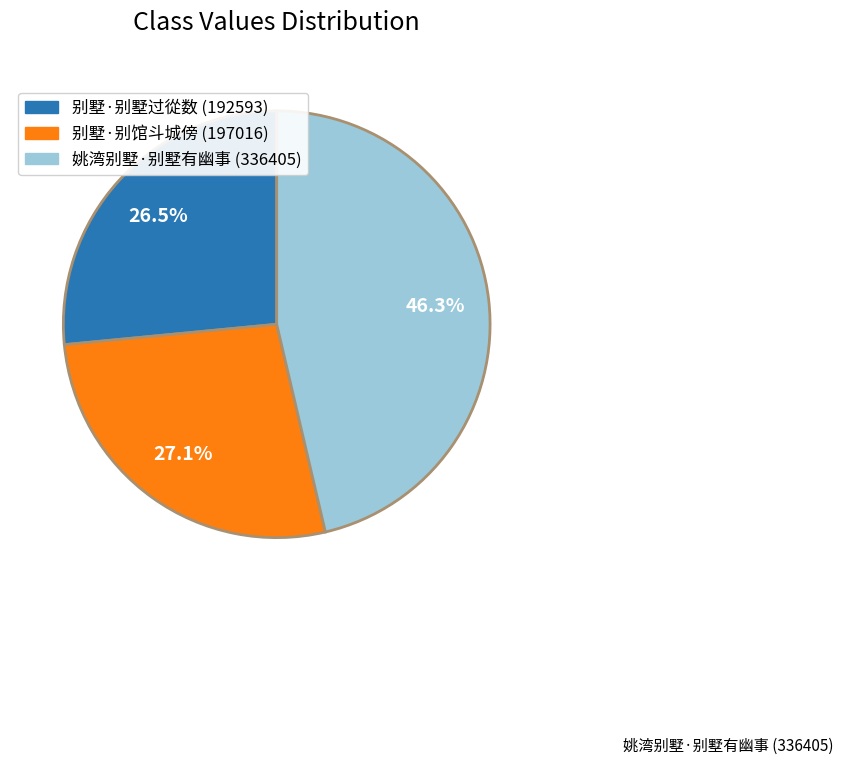

Does any single category account for the majority?

No